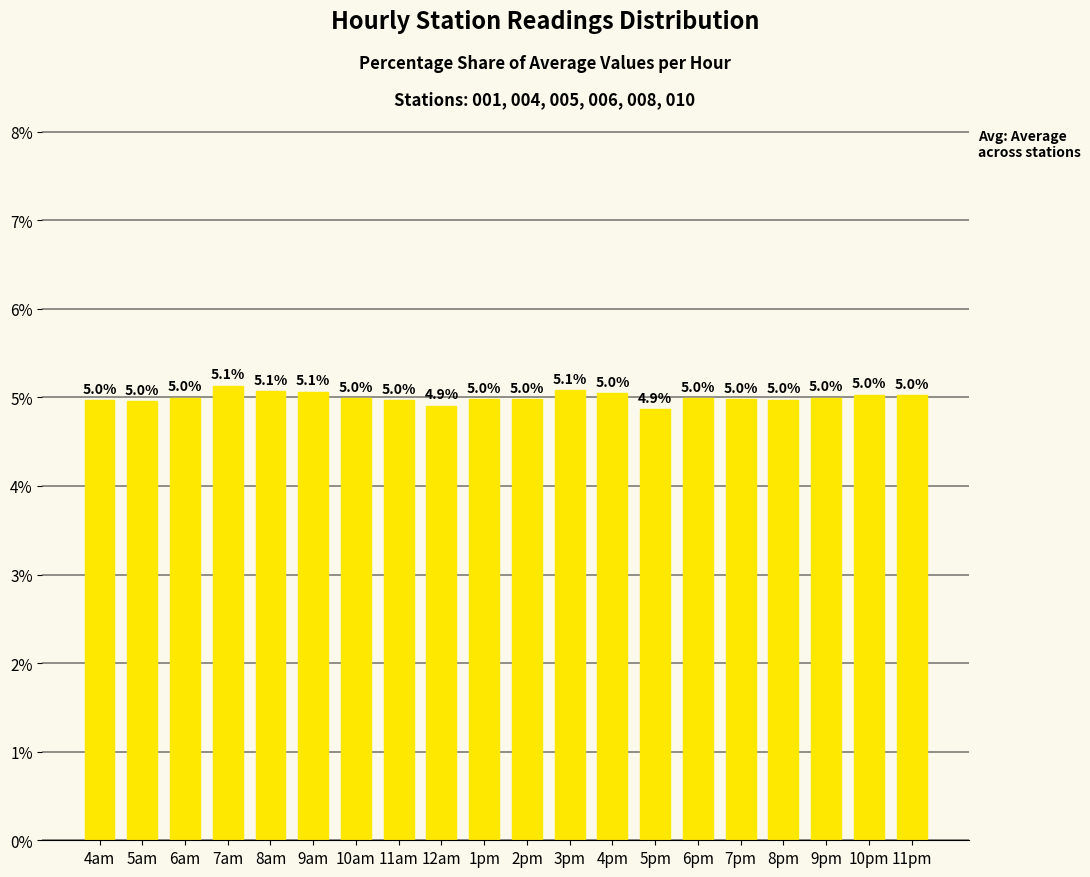

The value at 6am is 2.9. True or false?

False